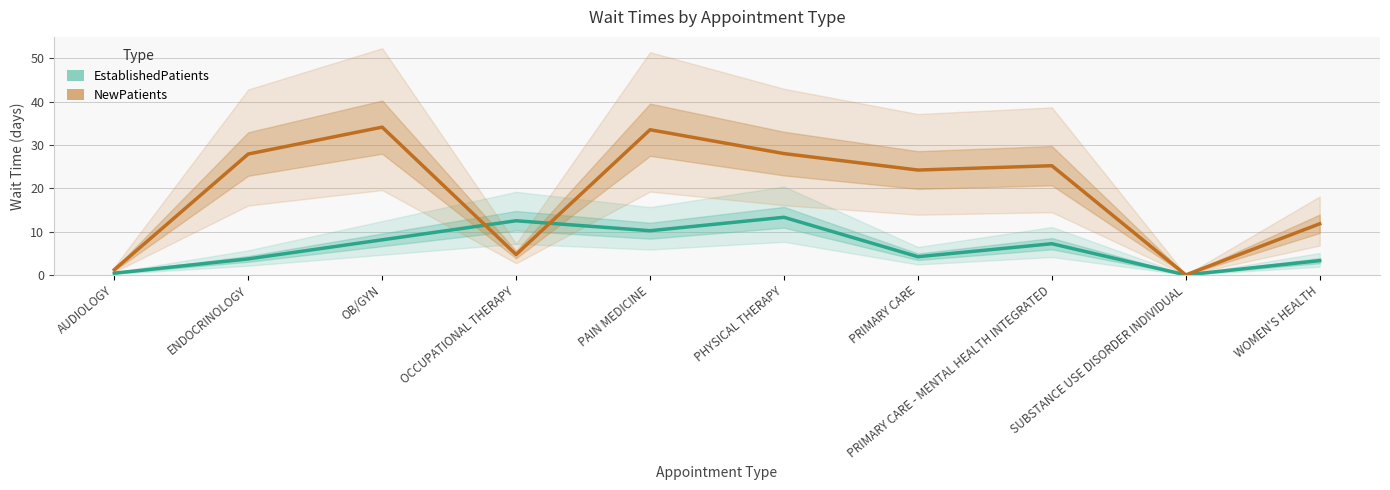

What is the value of the EstablishedPatients point at the 2nd from the left?

3.7